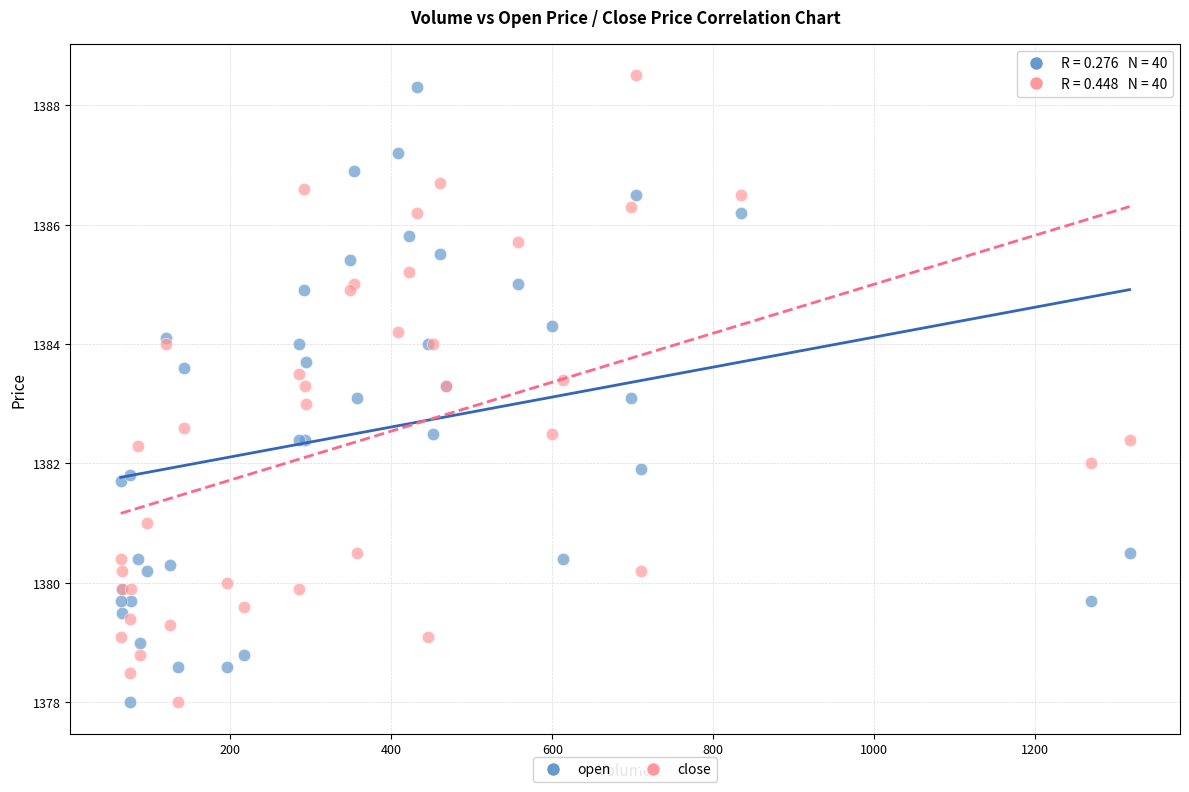

What is the X range (max minus min) for the scatter plot?

1253.0